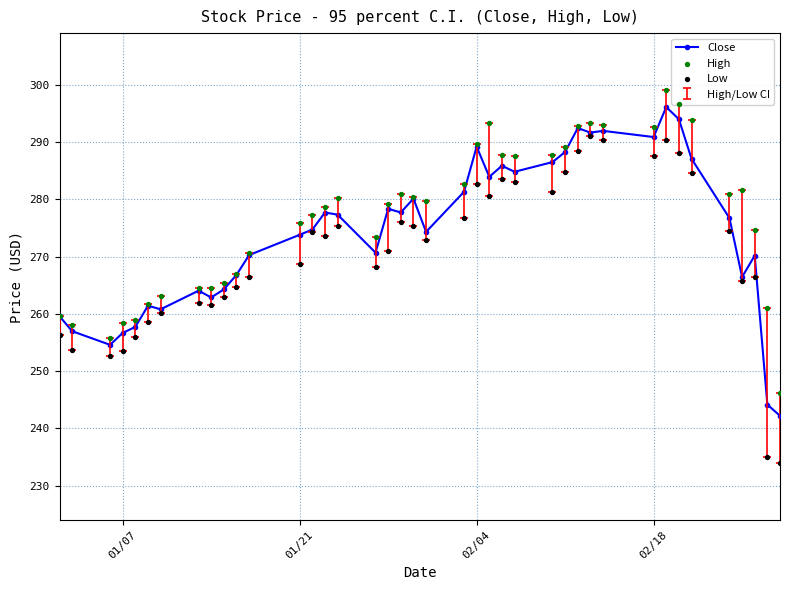

Which series reaches the minimum Y coordinate?

Low